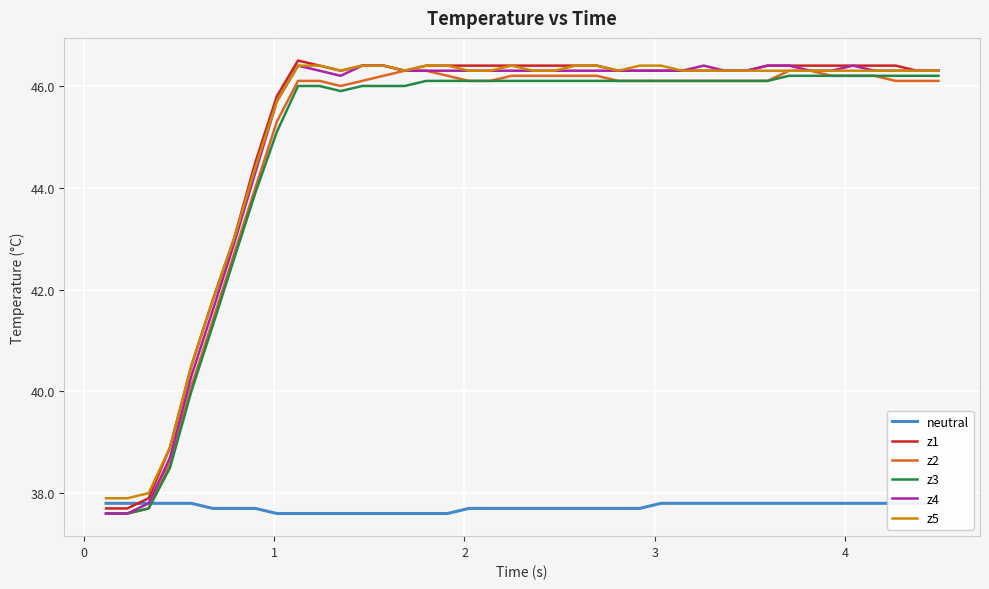

How many values in the z2 series are below 46?

9